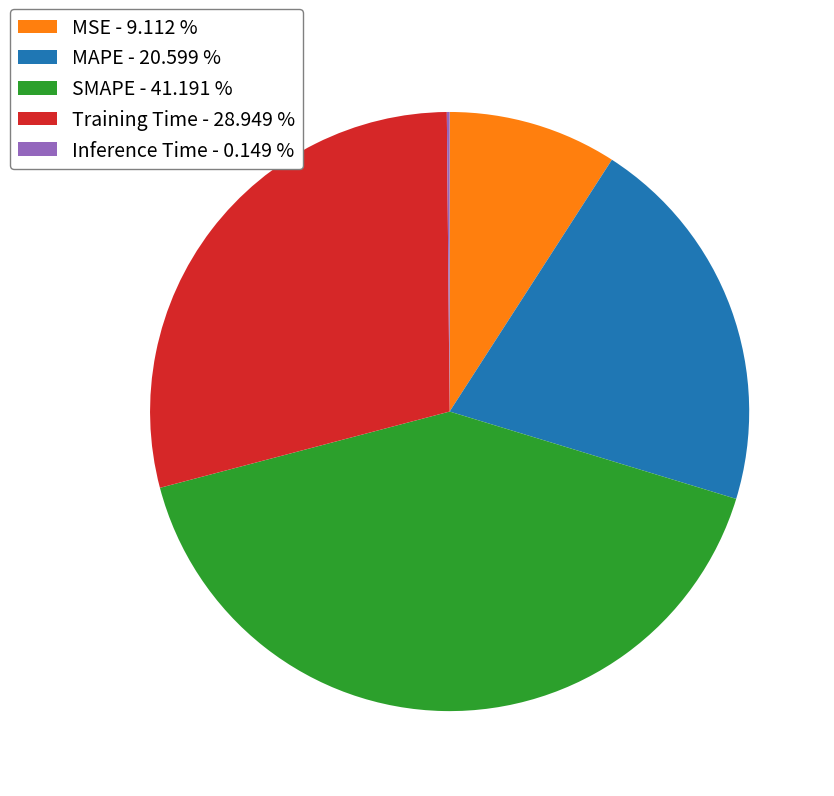

Is there any slice that represents more than half of the pie?

No